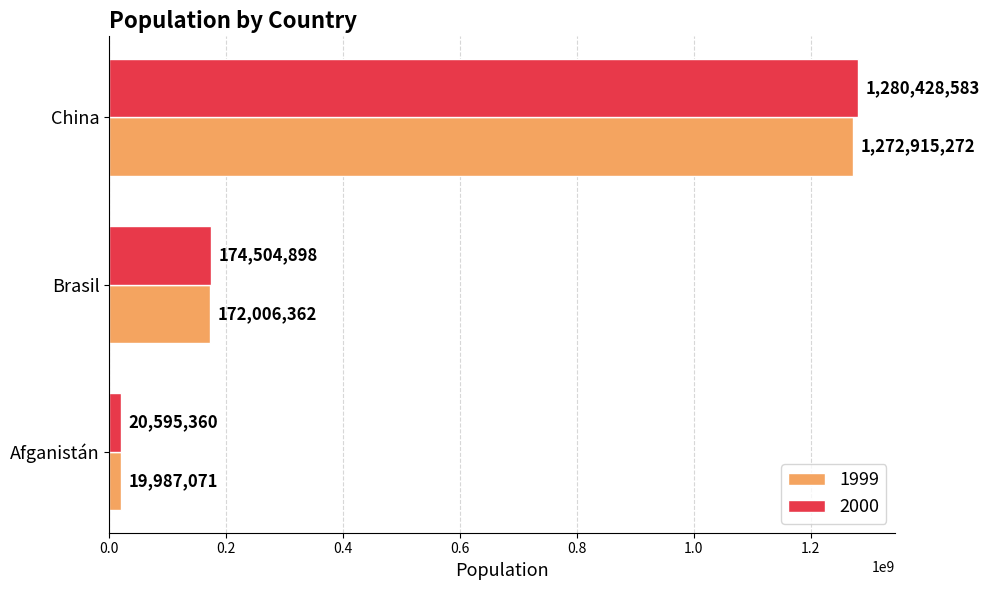

Which label corresponds to the largest value in the chart?

China